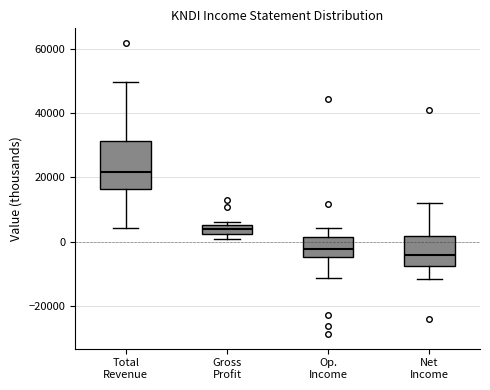

Where is the lower edge of the box for Gross Profit on the y-axis? The values are not printed on the chart, so give them approximately, as read against the axis.

2000